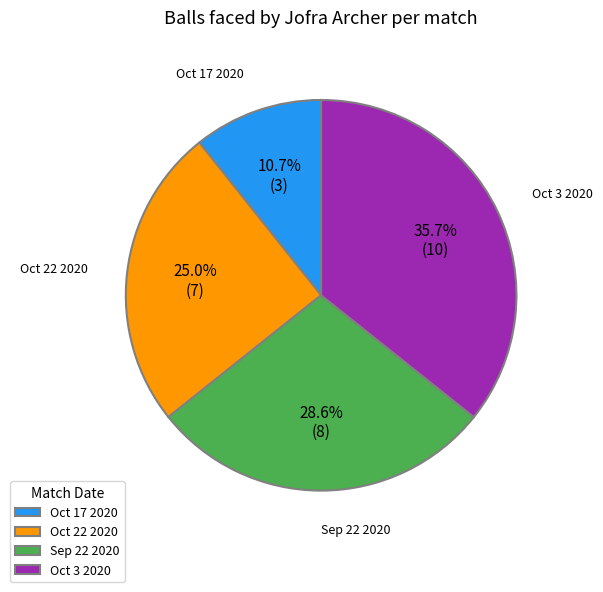

To the nearest percent, what portion does Oct 3 2020 represent?

36%